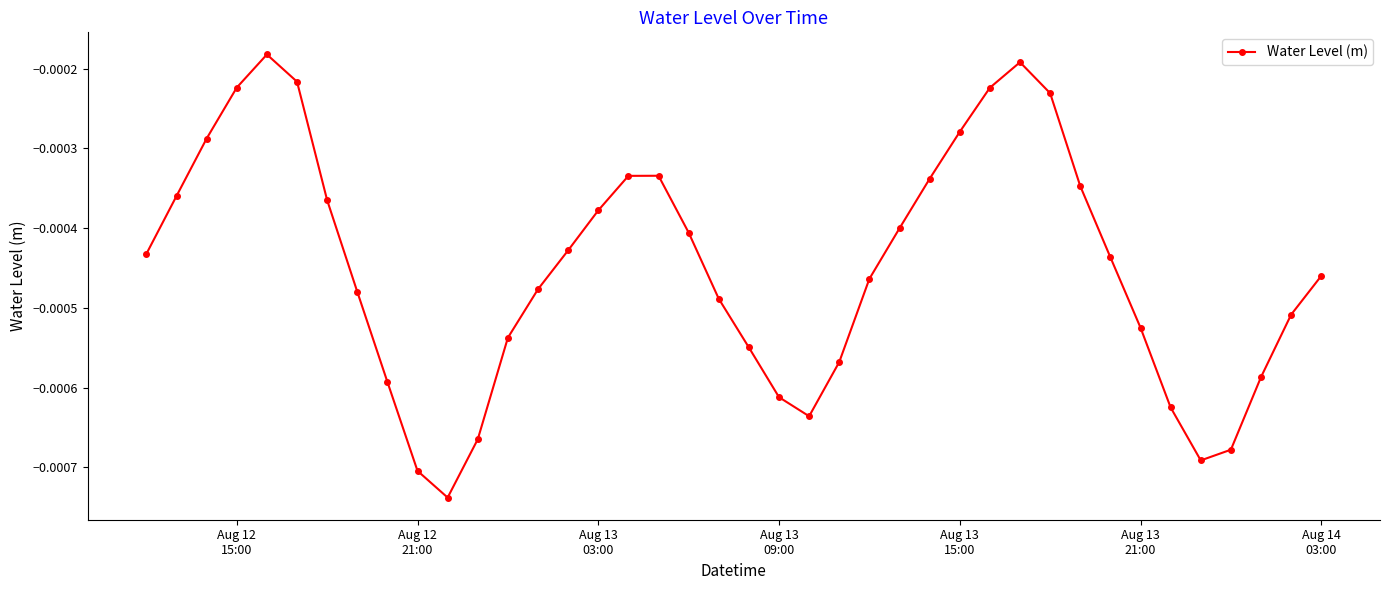

How many points are higher than both their immediate neighbors (excluding endpoints)?

3